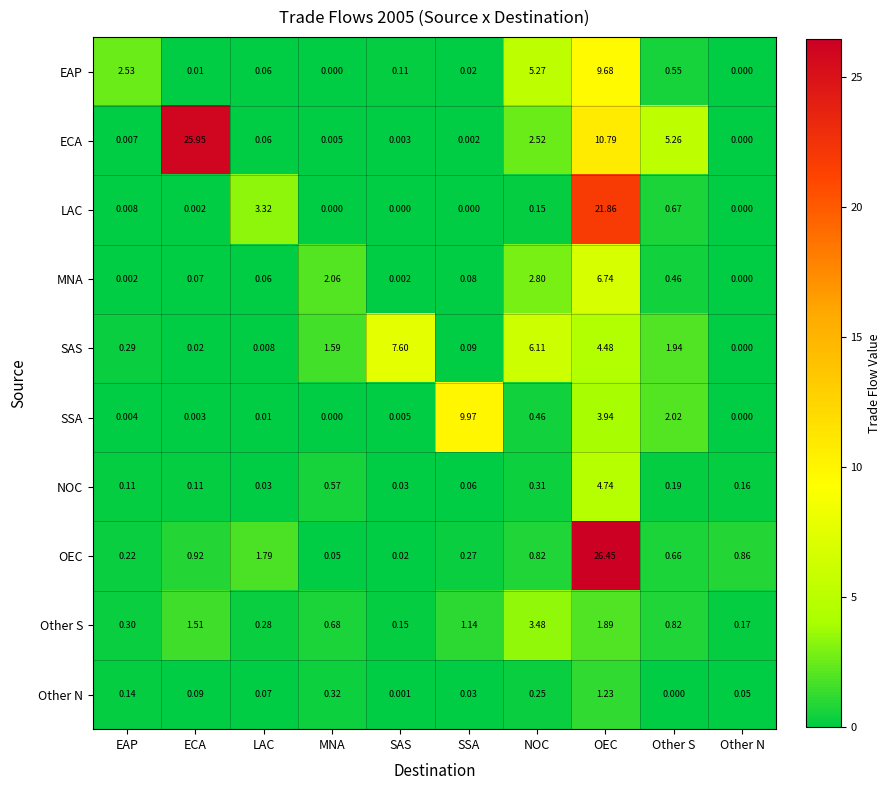

Where is SAS nearest to the value 3?

Other S